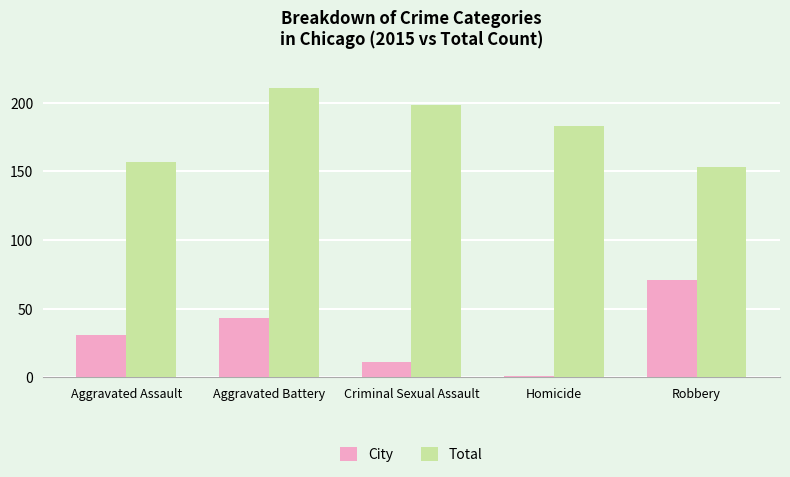

Which series has the largest total across all categories?

Total